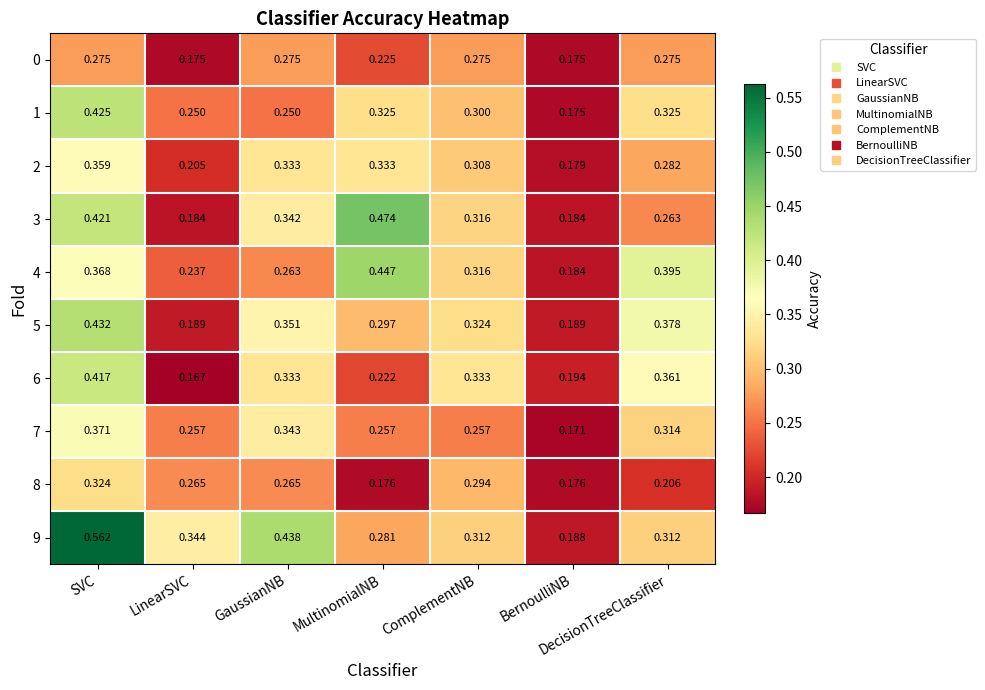

At which category is the sum across all series the highest?

SVC